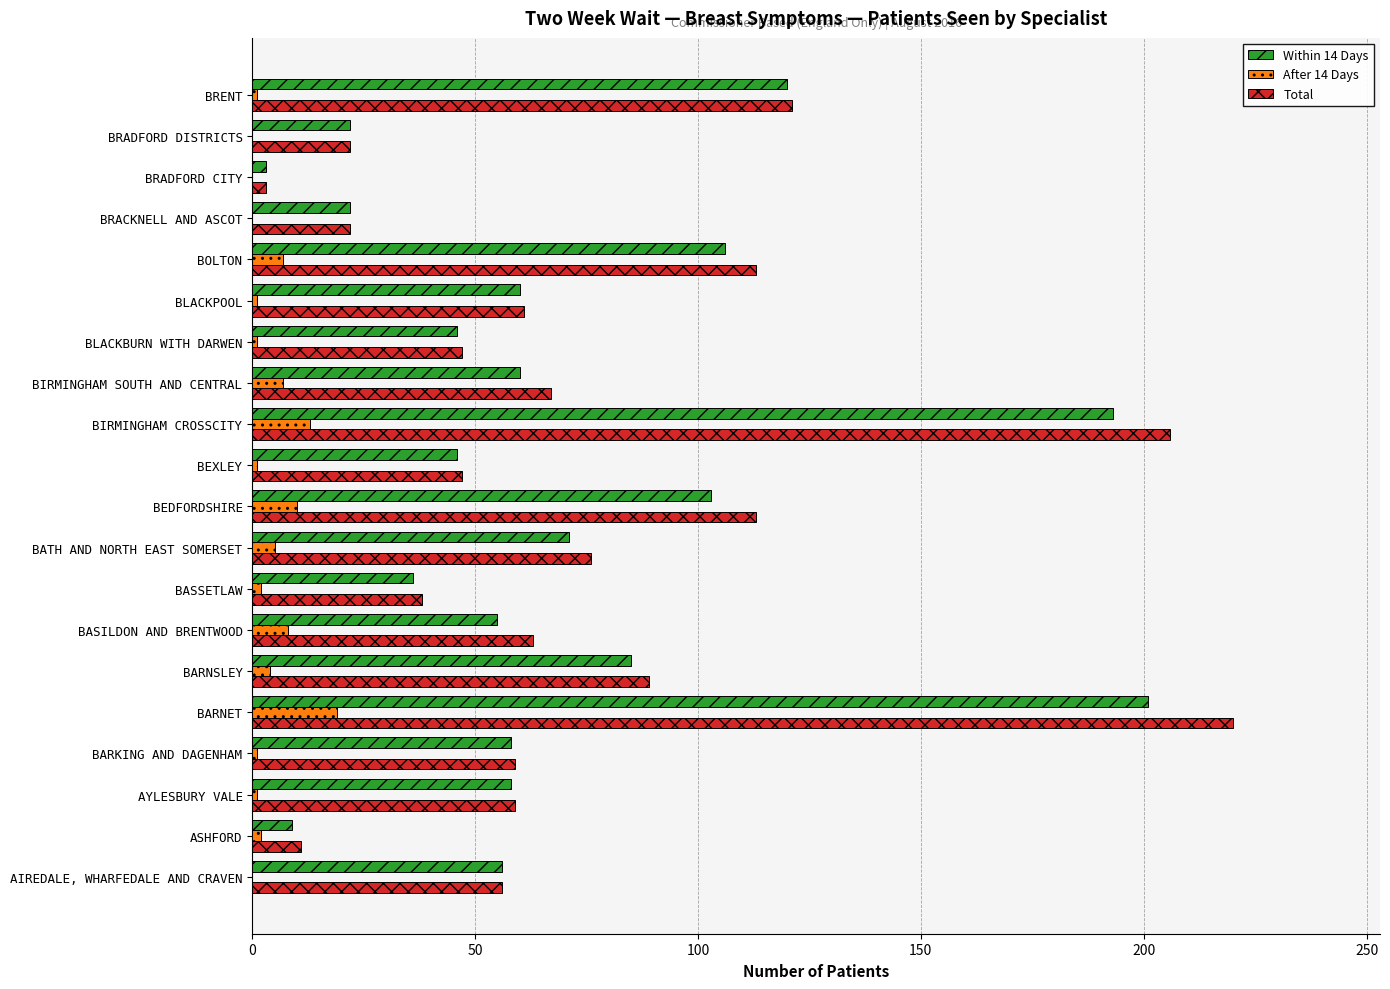

At which category is the sum across all series the highest?

BARNET